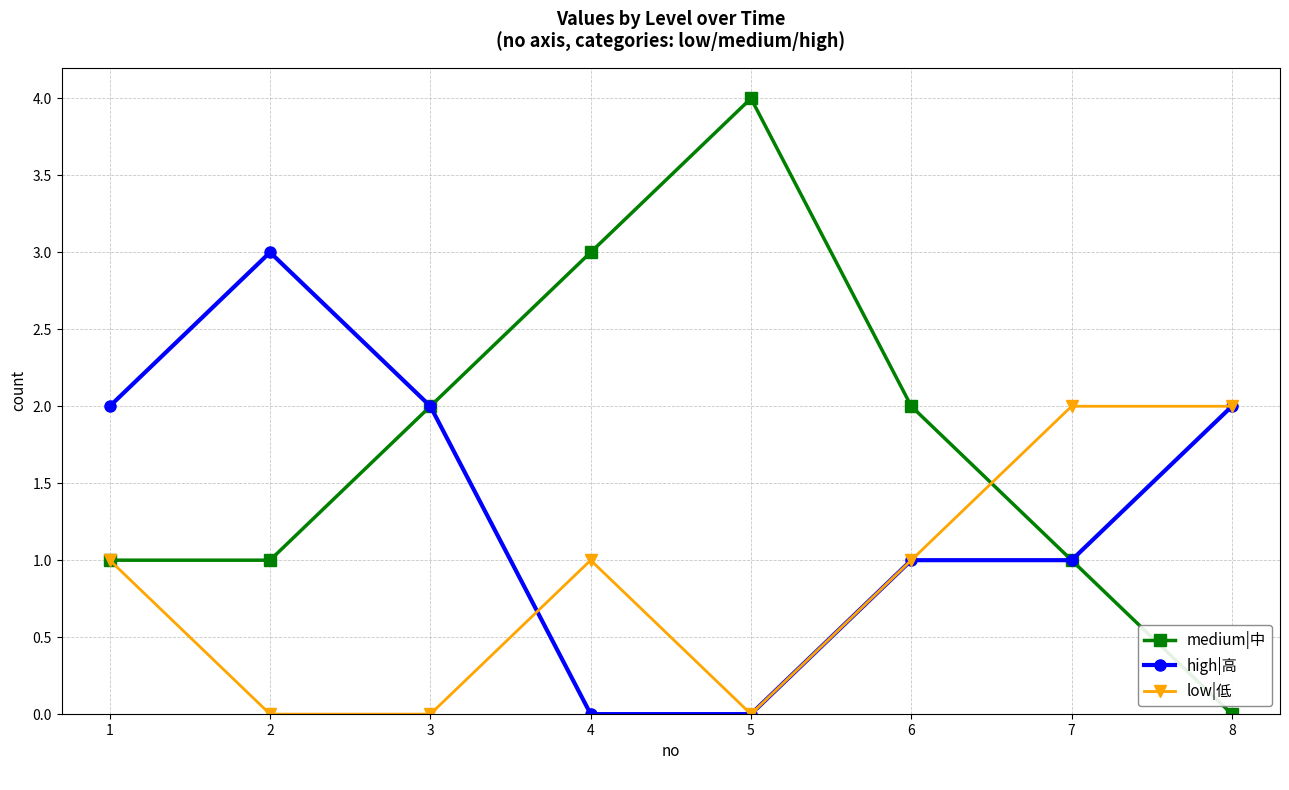

What is the difference between the highest and lowest values at 5?

4